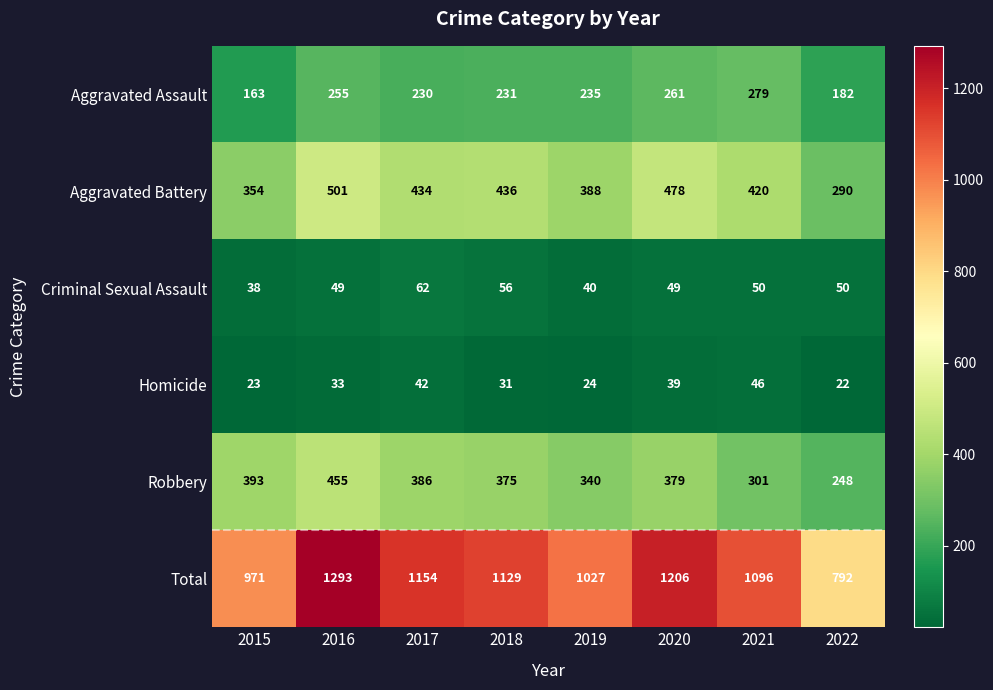

What is the highest value of the Criminal Sexual Assault series?

62